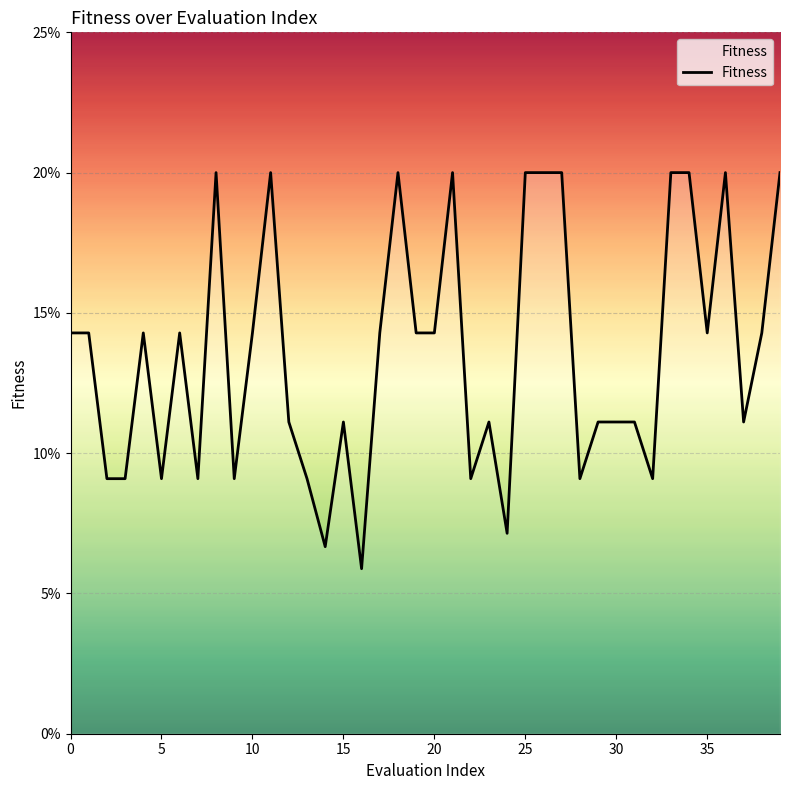

What is the difference between the maximum and second lowest values?

0.1